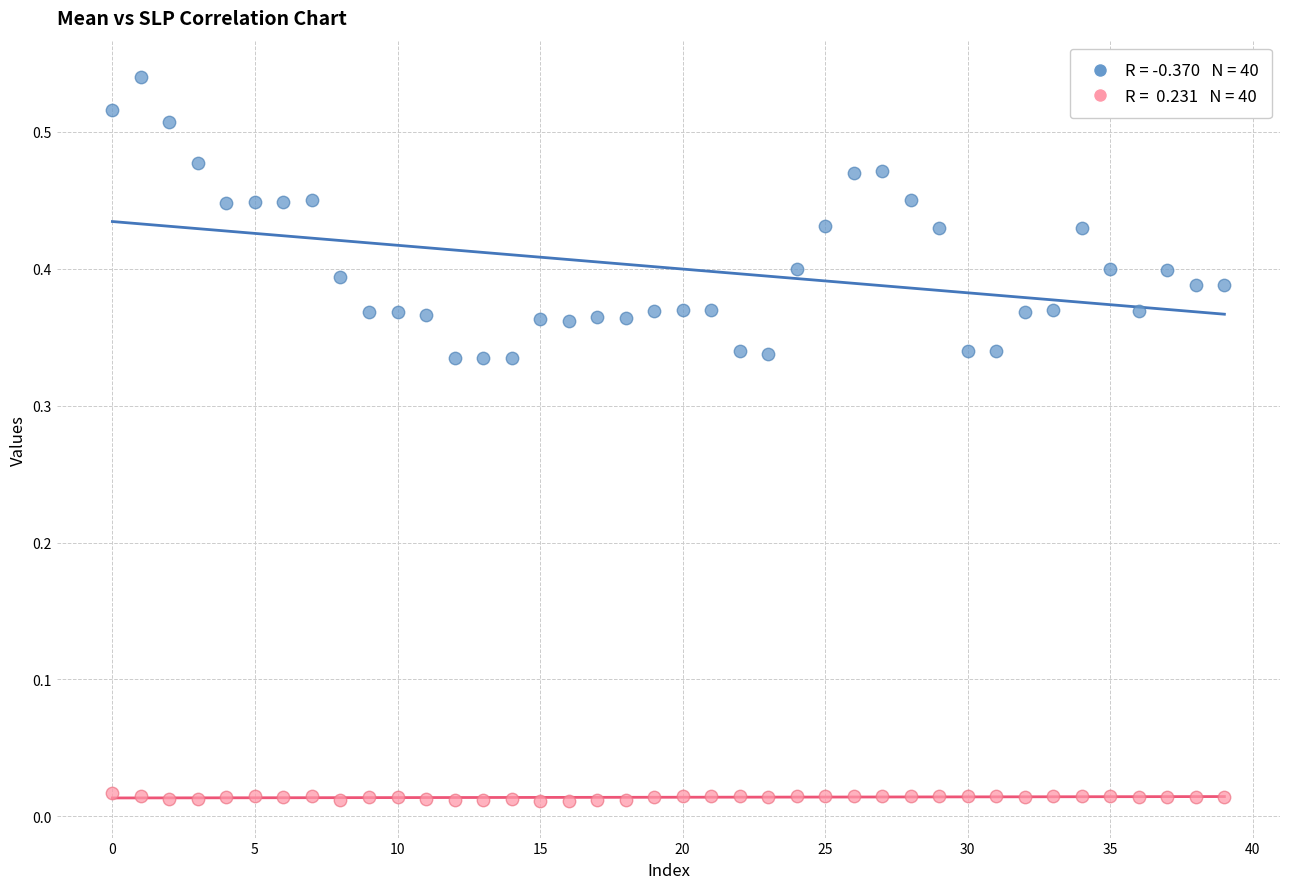

How many data points are displayed?

80